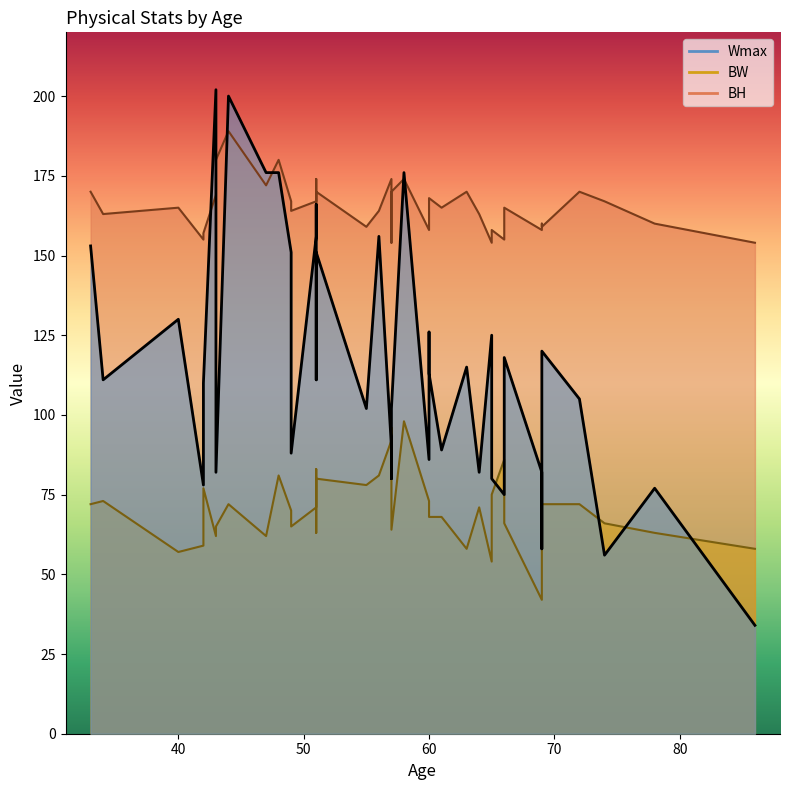

What is the label of the 39th point from the left?

65